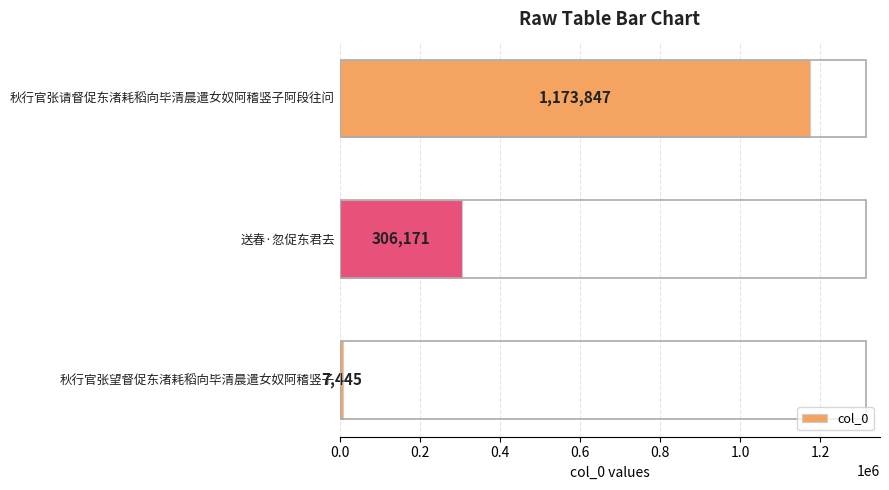

What value does the data have at 秋行官张请督促东渚耗稻向毕清晨遣女奴阿稽竖子阿段往问, to the nearest 10?

1173850